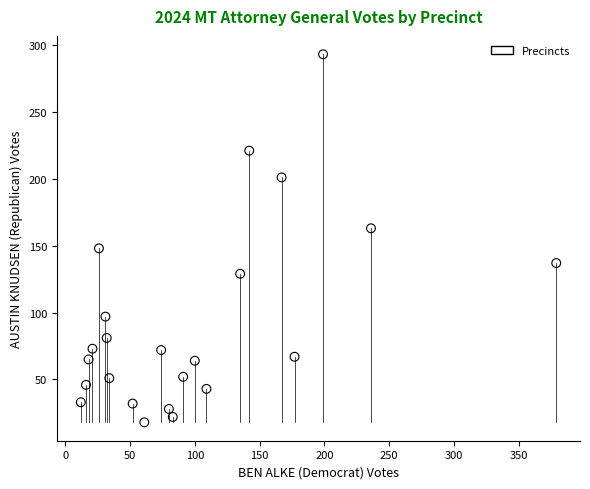

What is the range of X values (max minus min)?

367